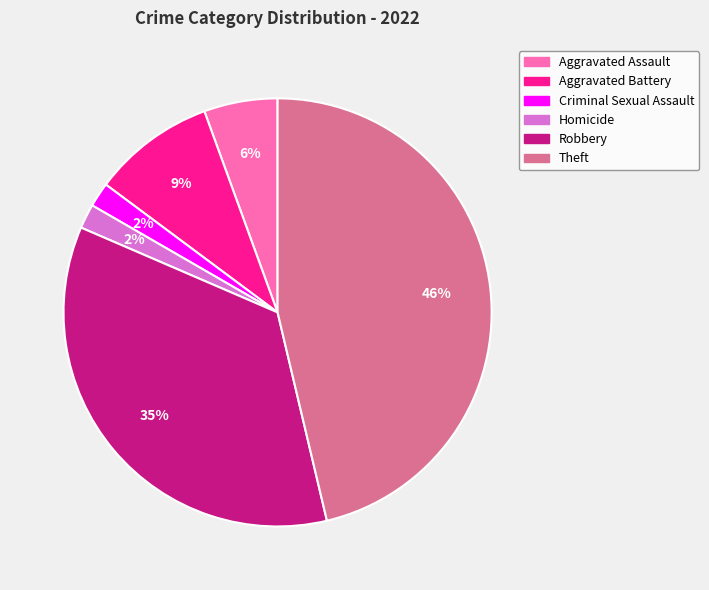

Combined, do Homicide and Aggravated Battery account for over 50%?

No